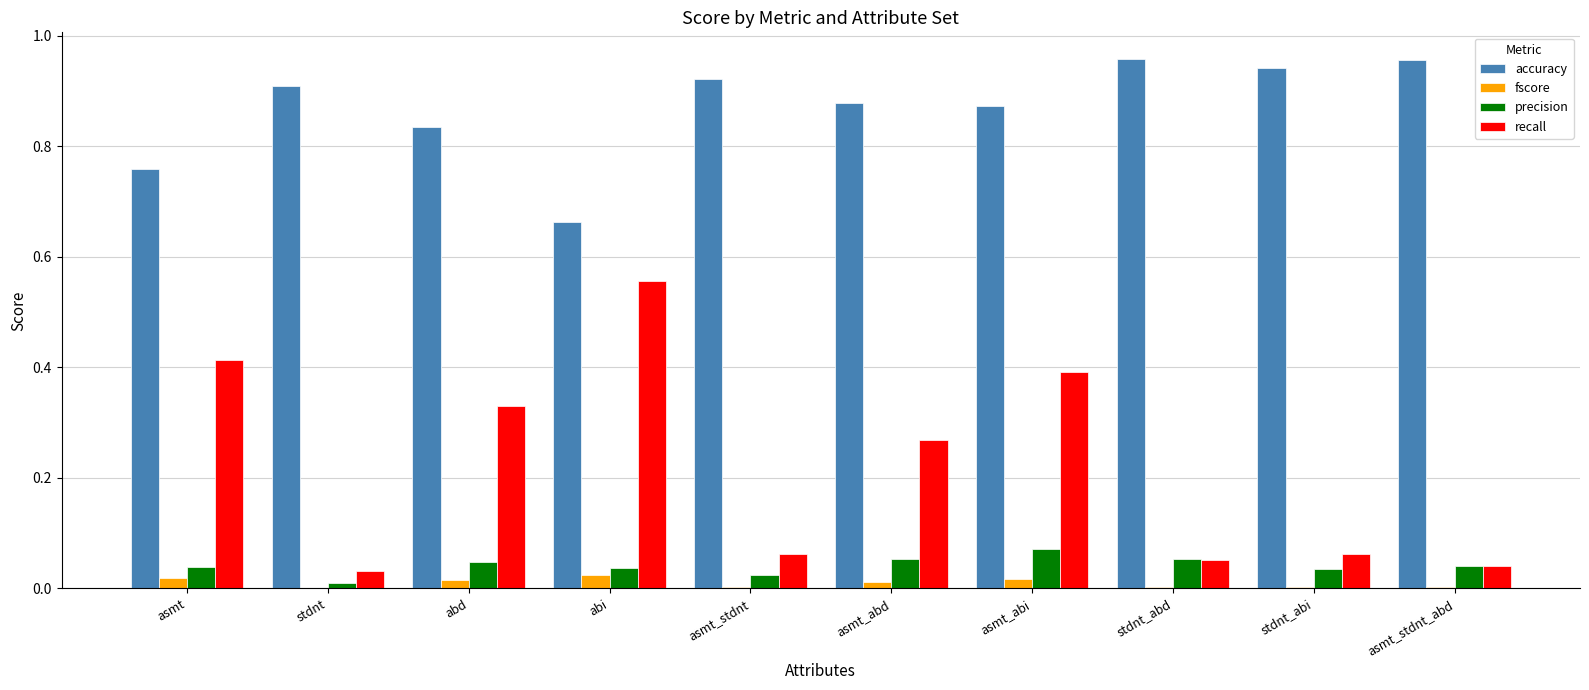

The value of accuracy at asmt_abd is 0.5. True or false?

False